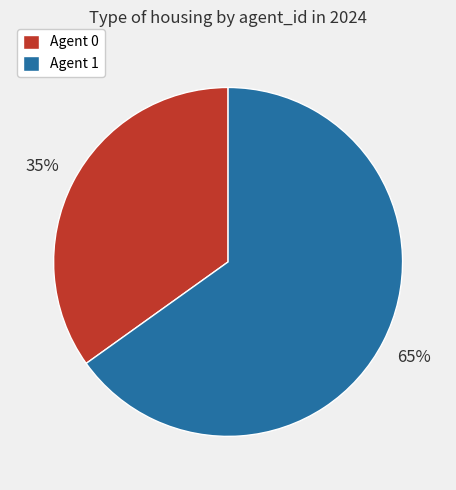

Rank the categories by value from highest to lowest.

Agent 1, Agent 0